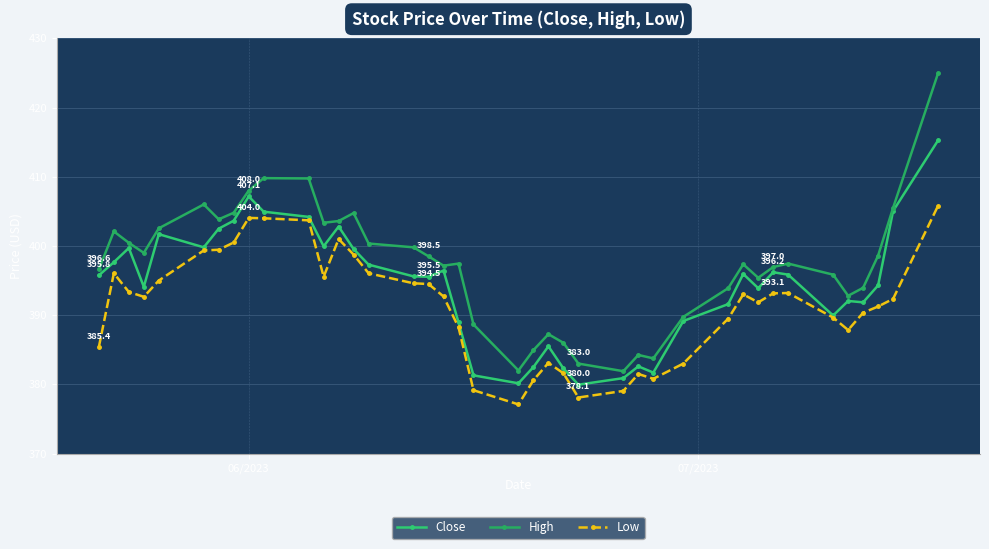

How many data points does each series have?

40